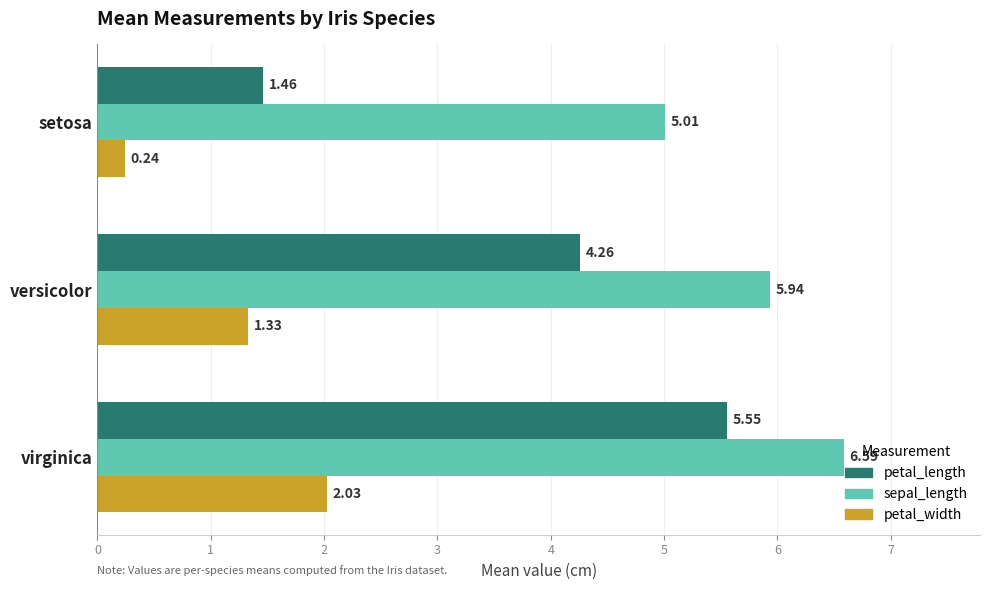

Which series has the largest total across all categories?

sepal_length